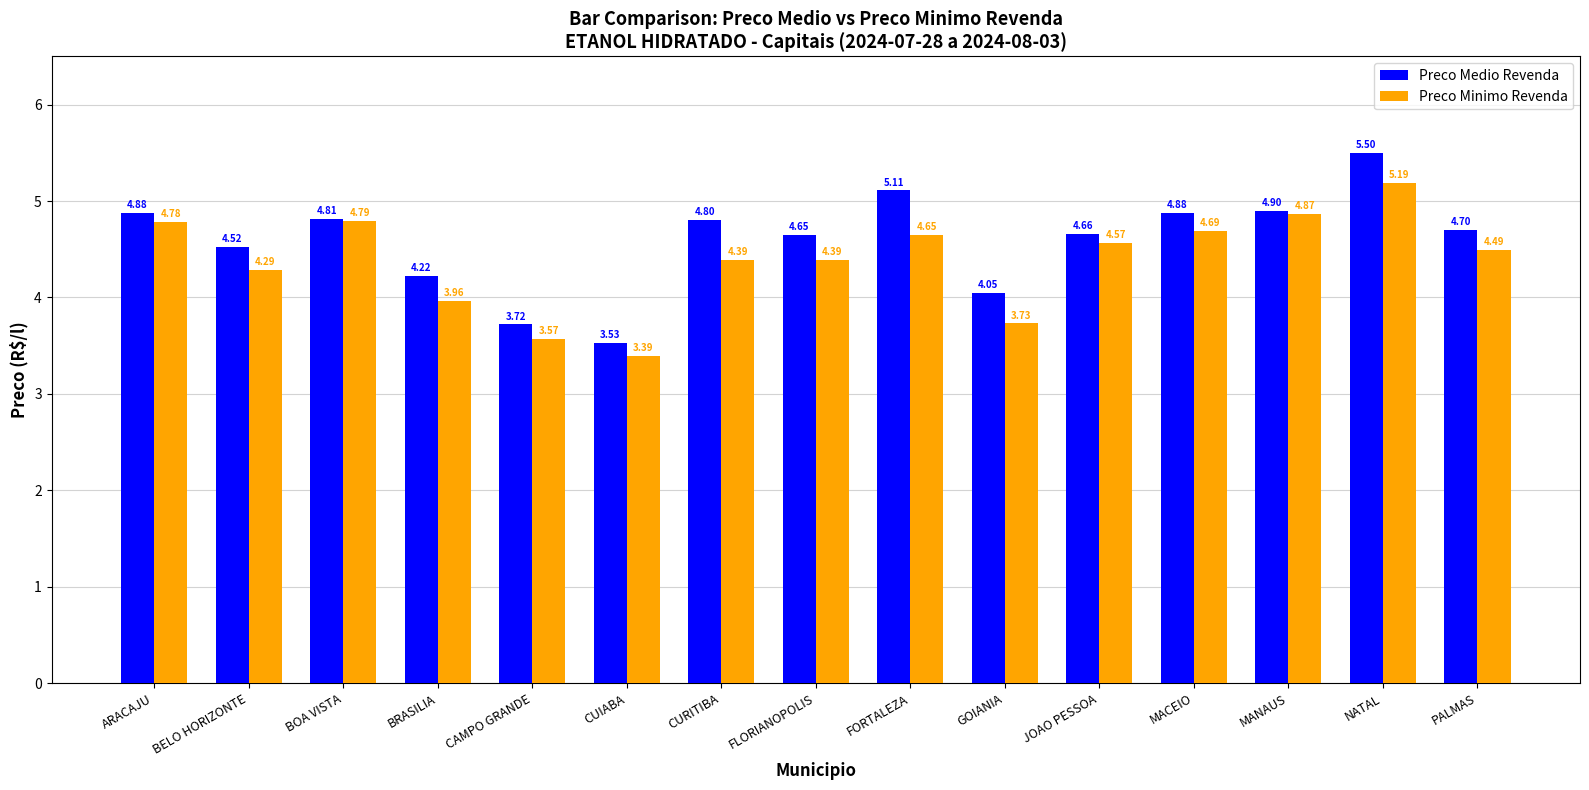

The value of Preco Medio Revenda at BELO HORIZONTE is 4.5. True or false?

True